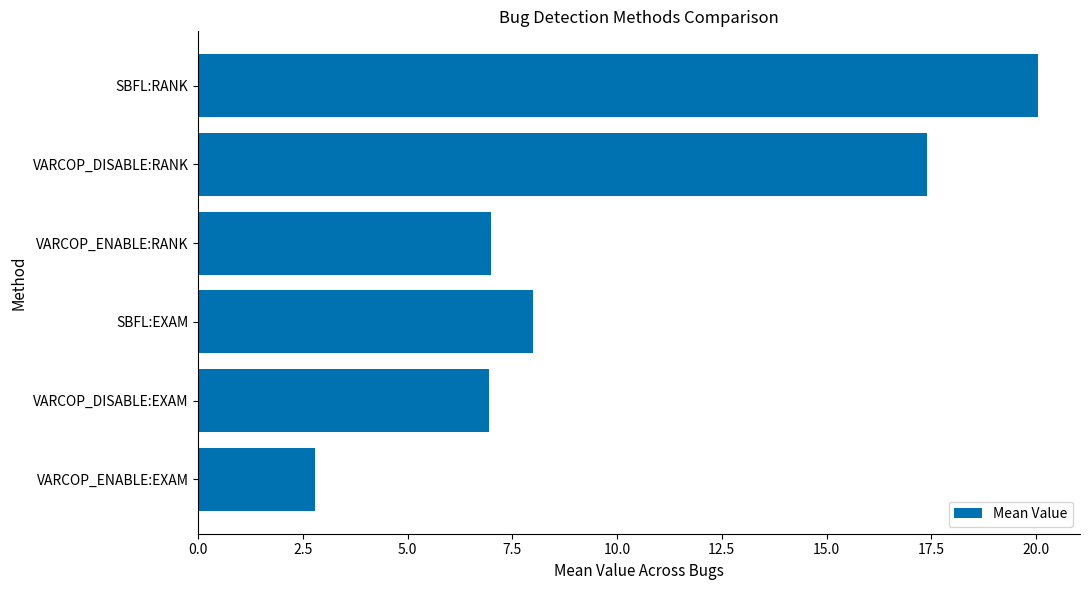

How many categories are shown in the chart?

6